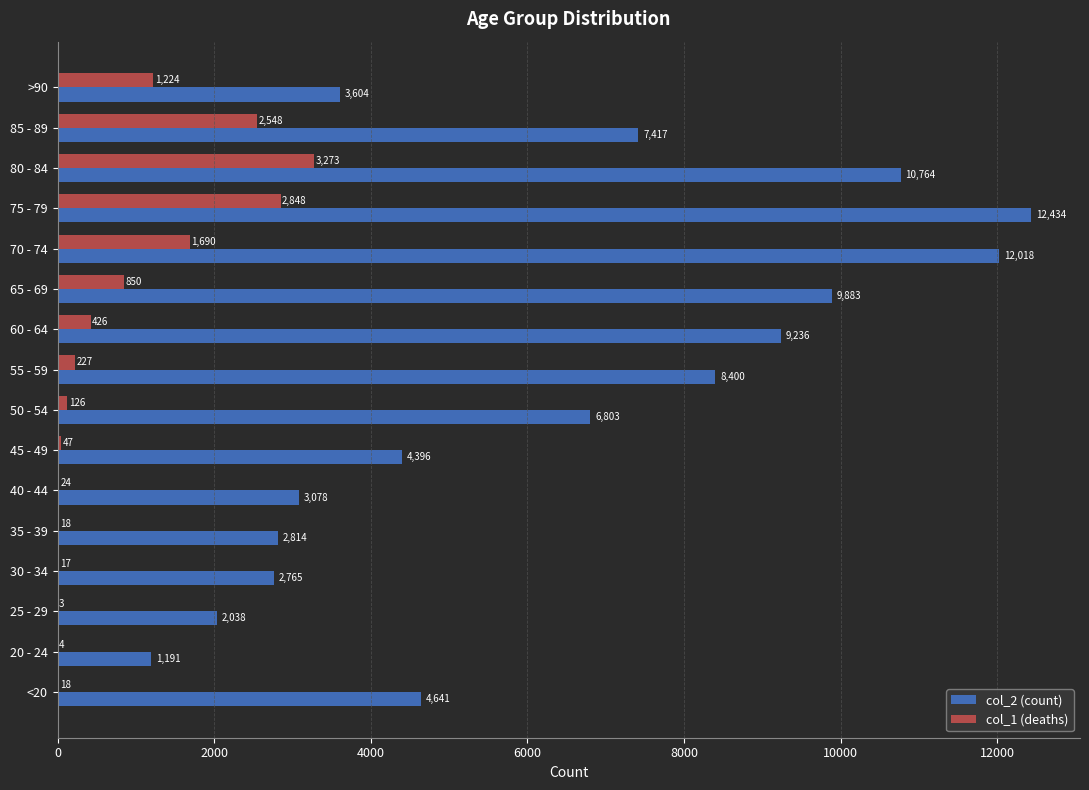

What are all the series names shown in the legend?

col_2 (count), col_1 (deaths)